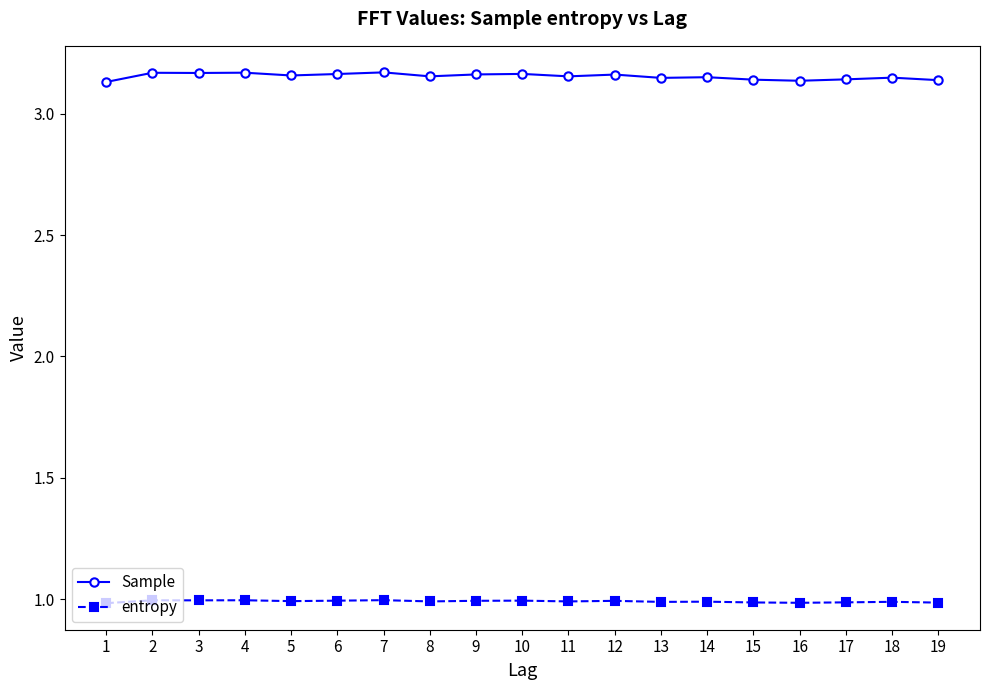

Which series has the largest total across all categories?

Sample